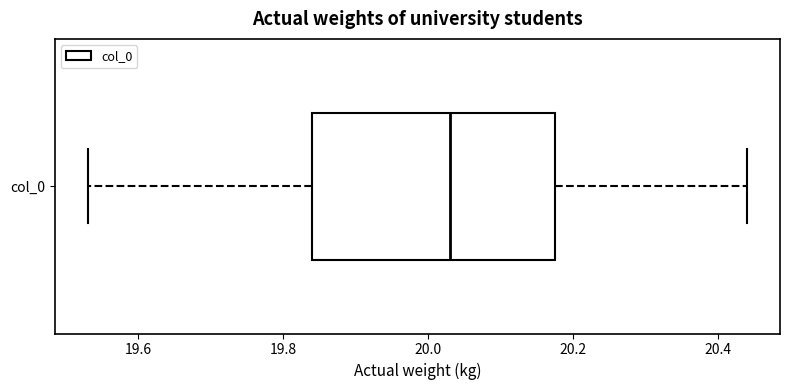

Where is the right edge of the box for col_0 on the x-axis? The values are not printed on the chart, so give them approximately, as read against the axis.

20.18